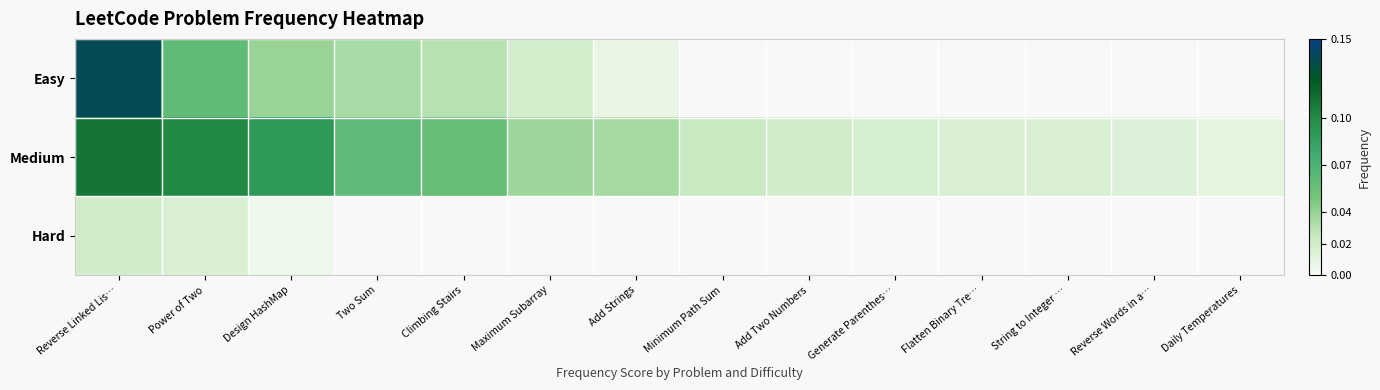

What is the sum of all Medium values?

0.6